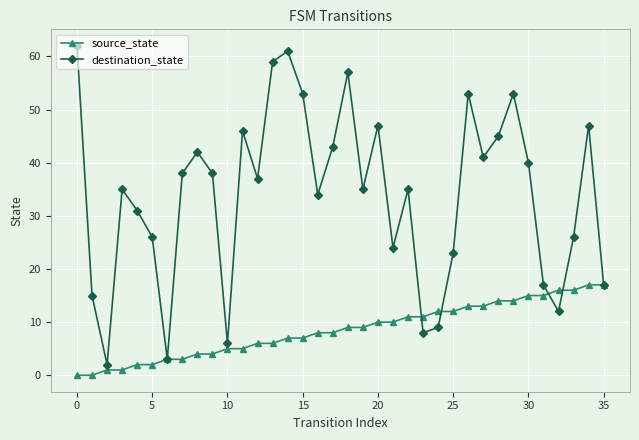

In destination_state, how many points are lower than both neighbors (excluding endpoints)?

10